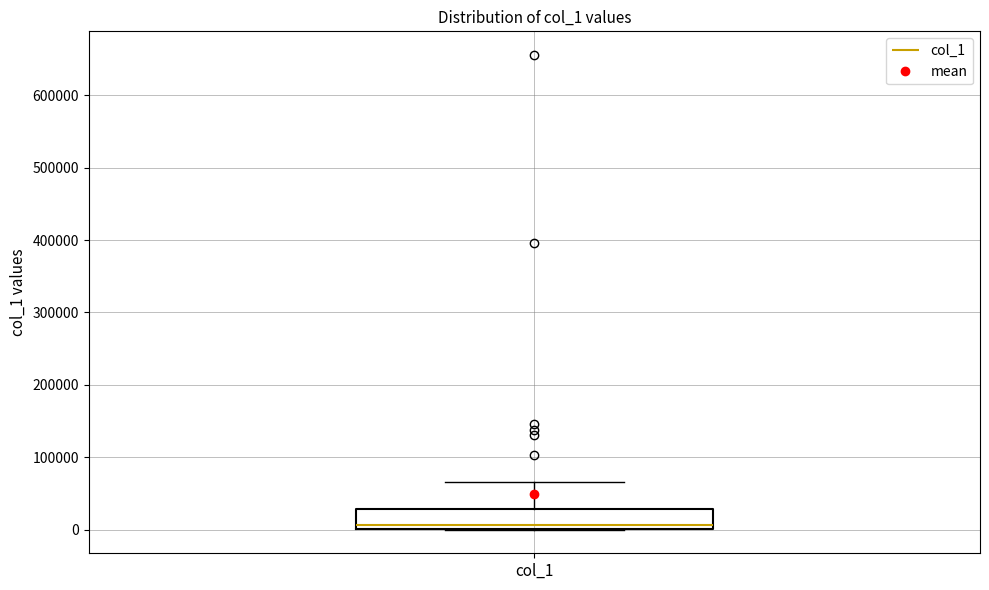

Where is the upper edge of the box for col_1 on the y-axis? The values are not printed on the chart, so give them approximately, as read against the axis.

30000